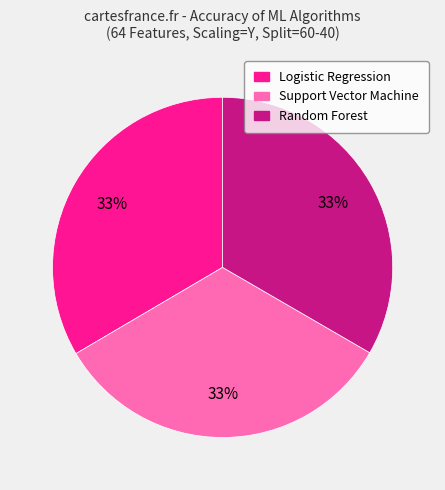

To the nearest percent, what percentage of the pie is Random Forest?

33%